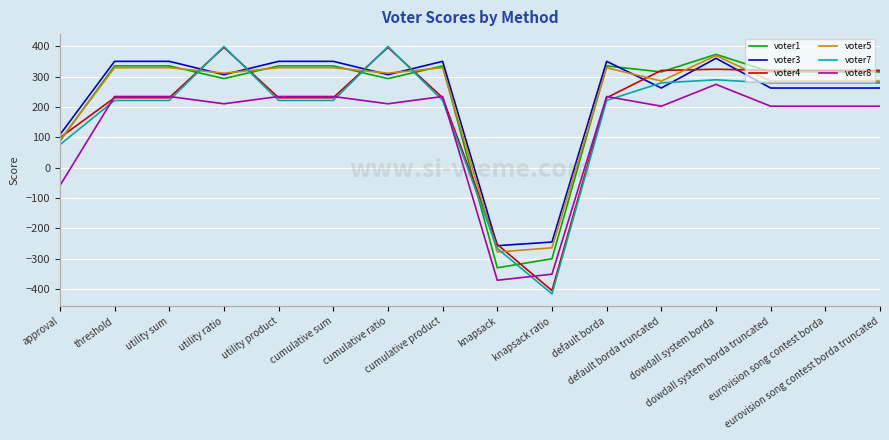

Which series has the largest range (max minus min)?

voter7